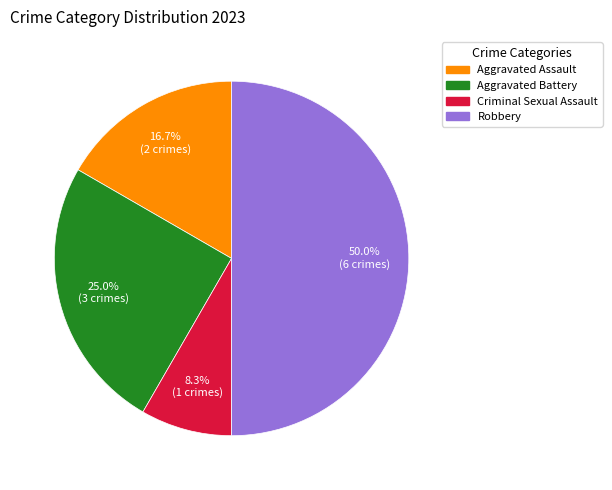

Combined, what portion of the pie is Robbery and Aggravated Battery?

75.0%